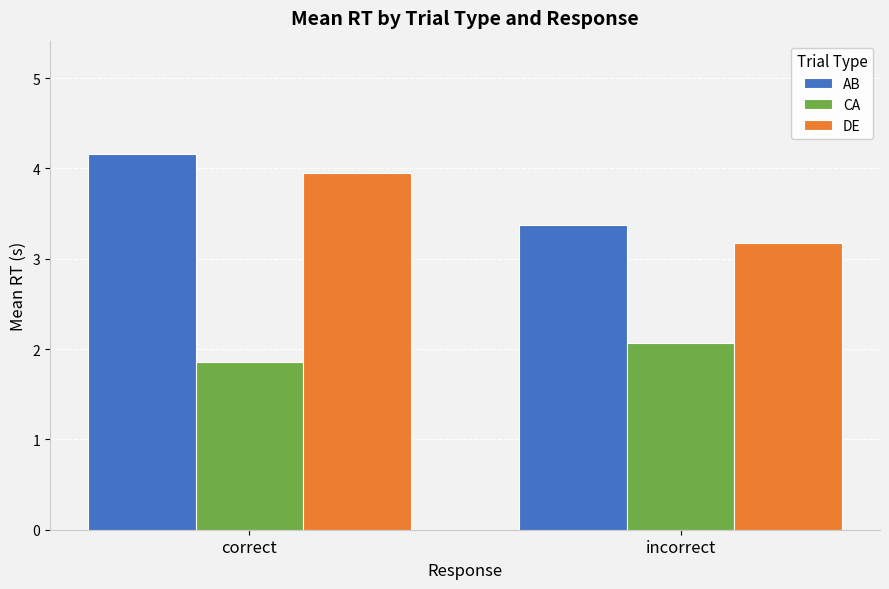

What is the average value of the AB series?

3.8